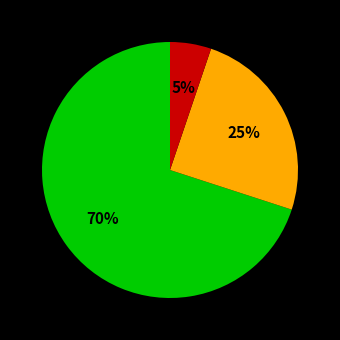

To the nearest percent, what is the difference between the largest and smallest slice percentages?

65%